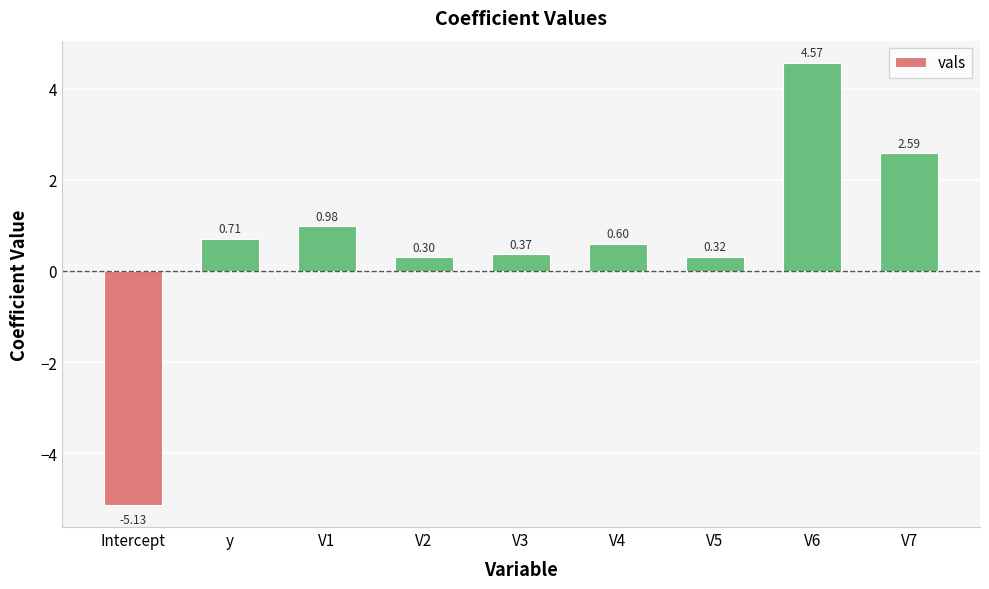

What is the label of the 8th bar from the right?

y